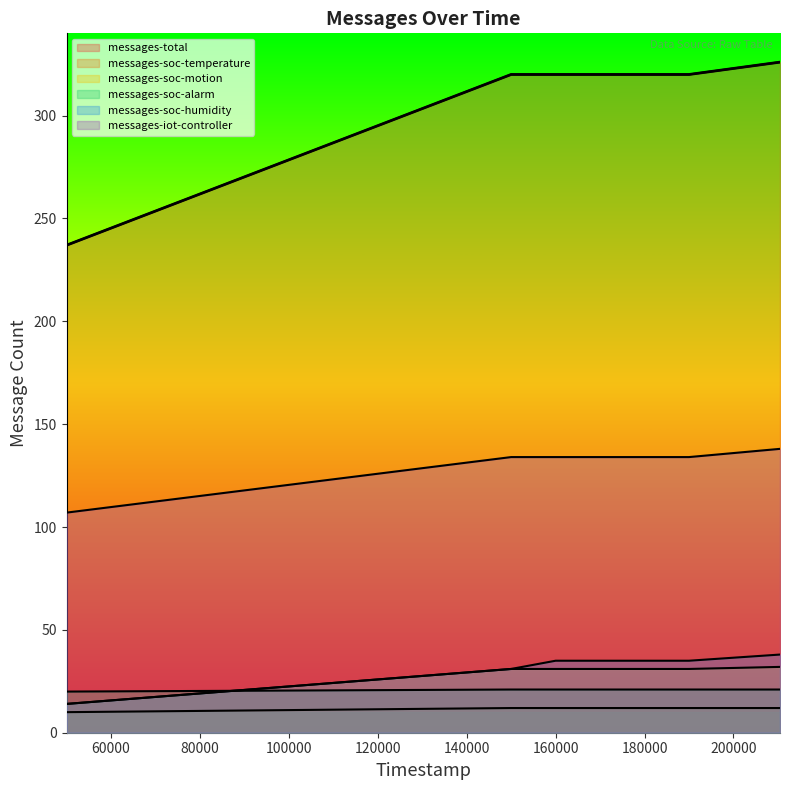

List the labels in order of messages-soc-motion value, smallest first.

50000, 150000, 160000, 170000, 180000, 190000, 210465